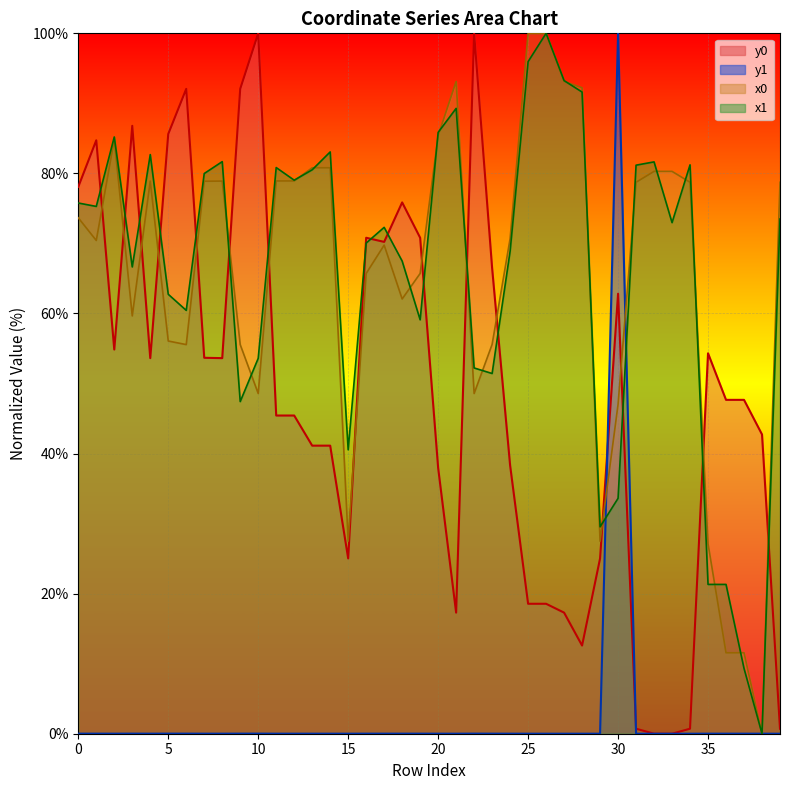

True or false: y0 and x1 cross at least once.

True